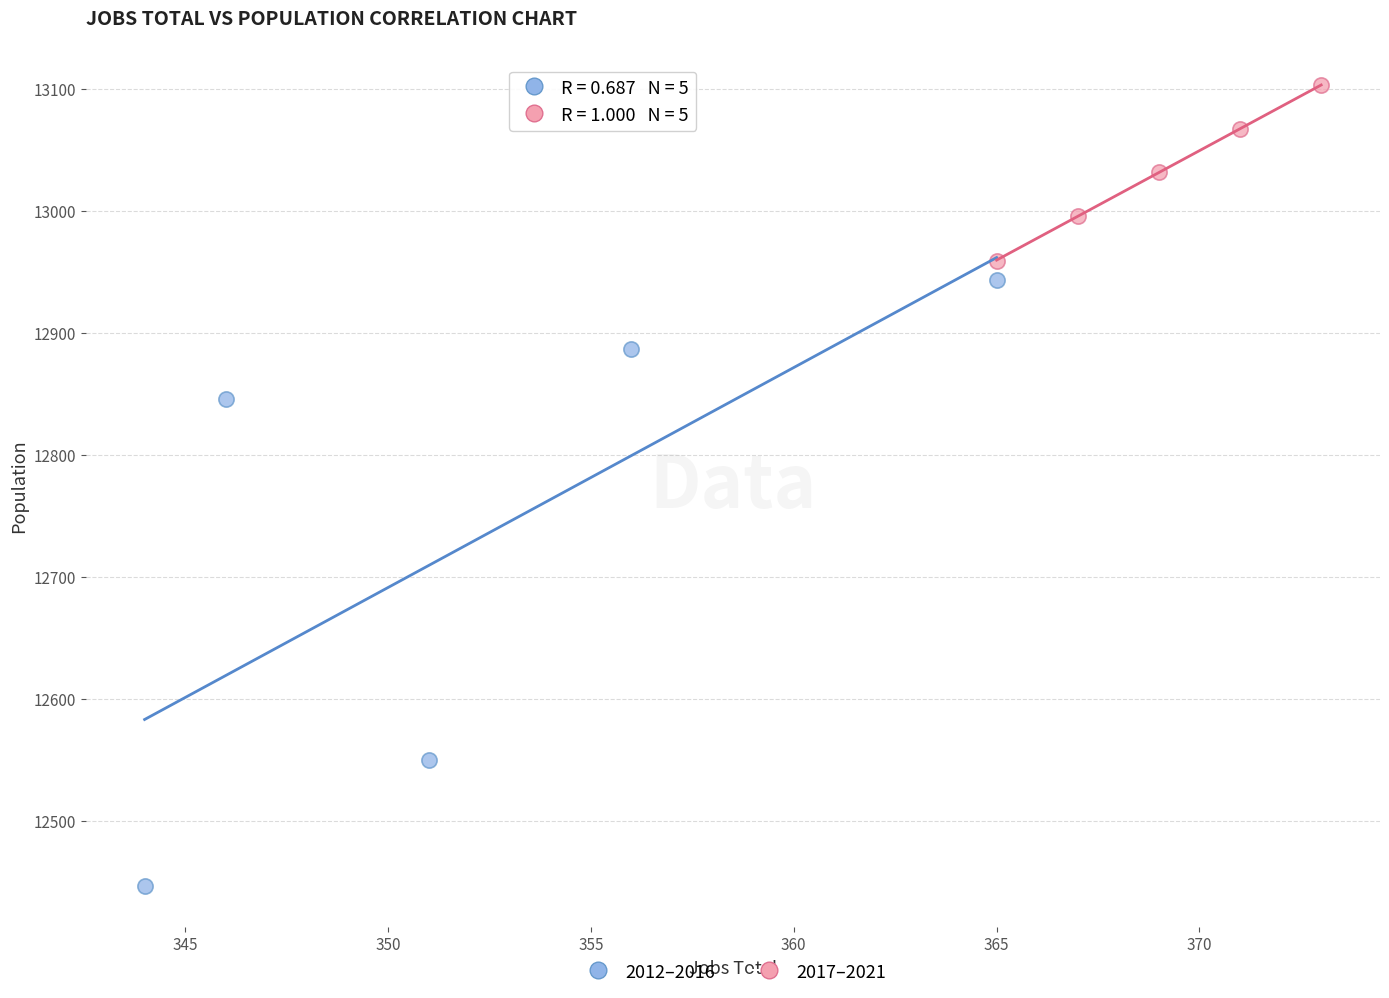

What are all the series names shown in the legend?

2012–2016, 2017–2021